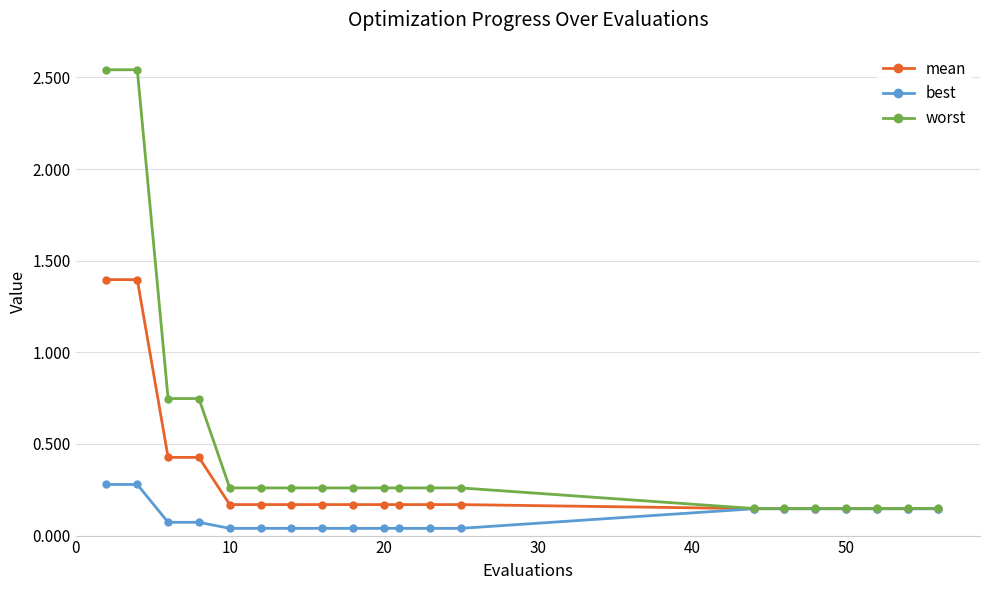

What is the highest value of the mean series?

1.4